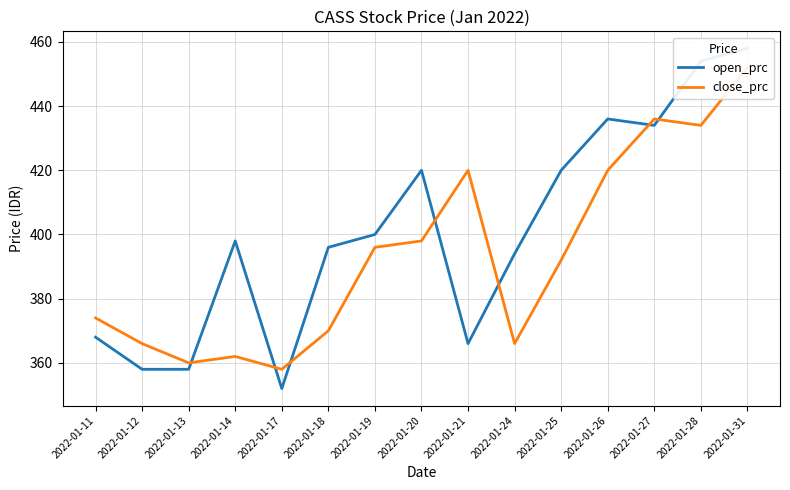

How many interior local valleys does the open_prc series have?

3